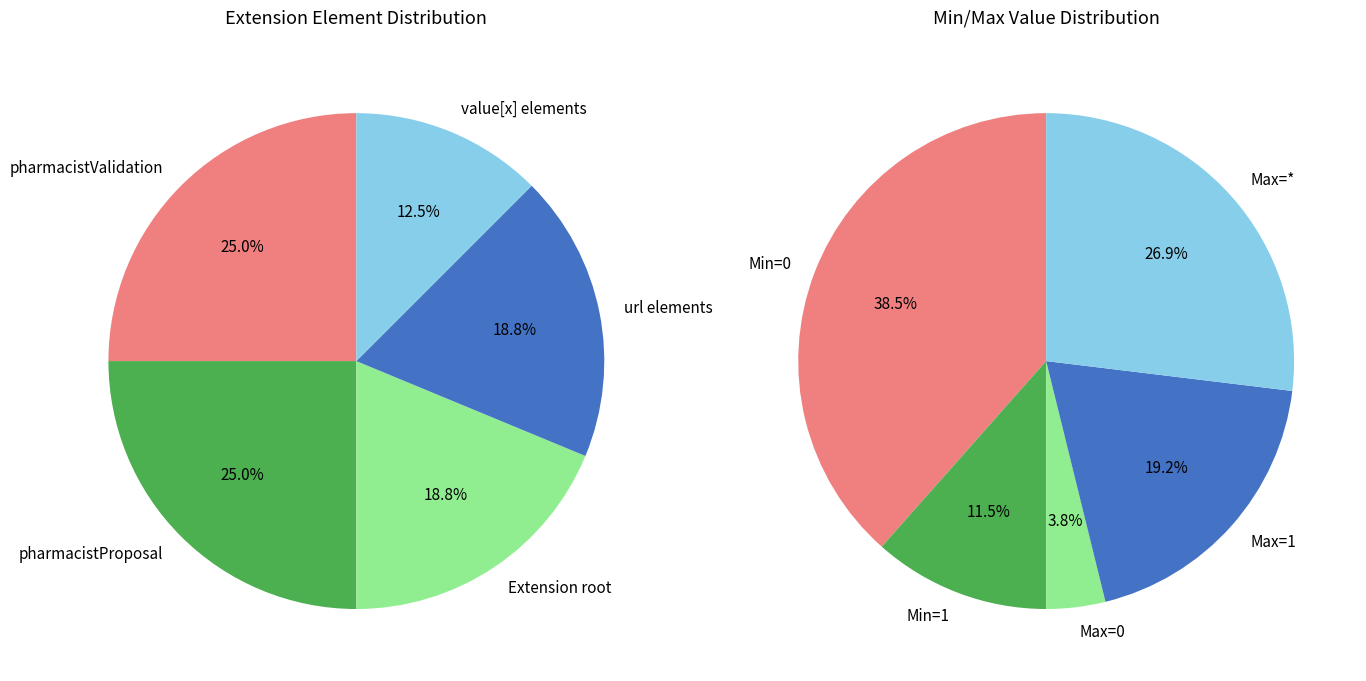

Is Extension.extension:pharmacistProposal the majority of the pie?

No